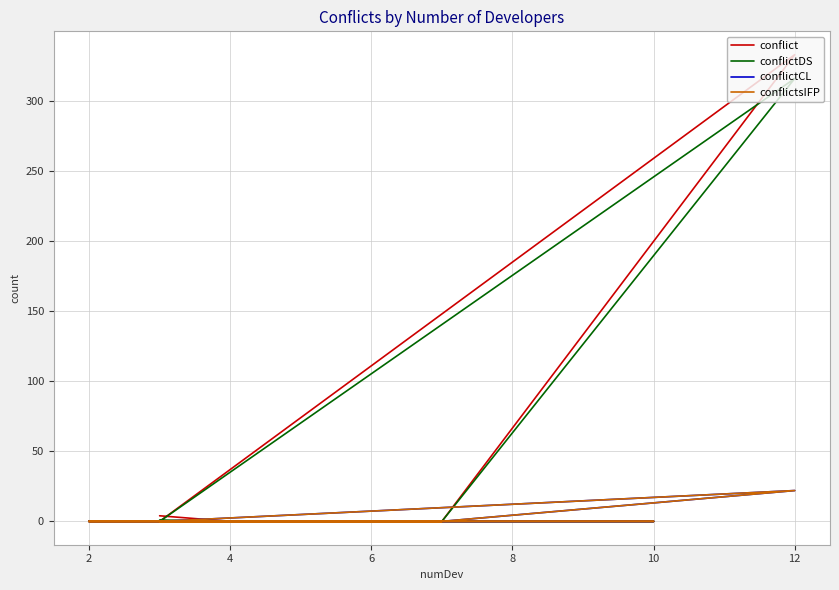

Does the chart have visible grid lines?

Yes